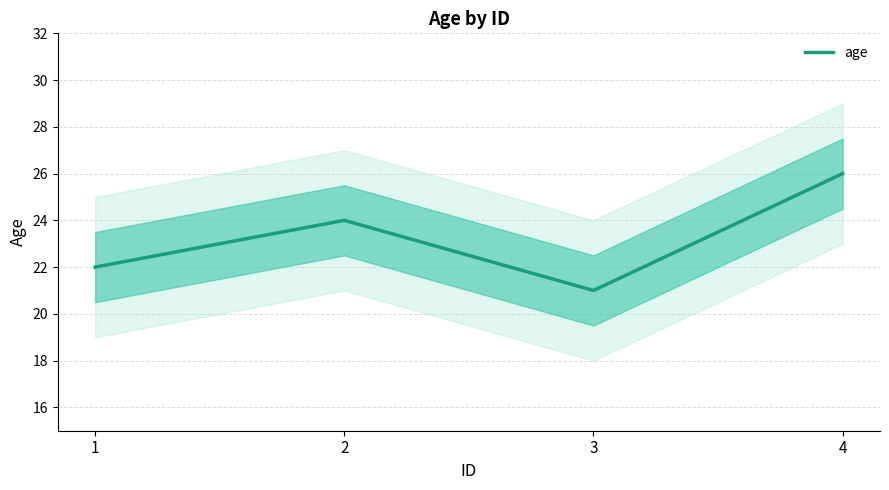

Reading left to right, list all the values displayed in this chart.

22	24	21	26